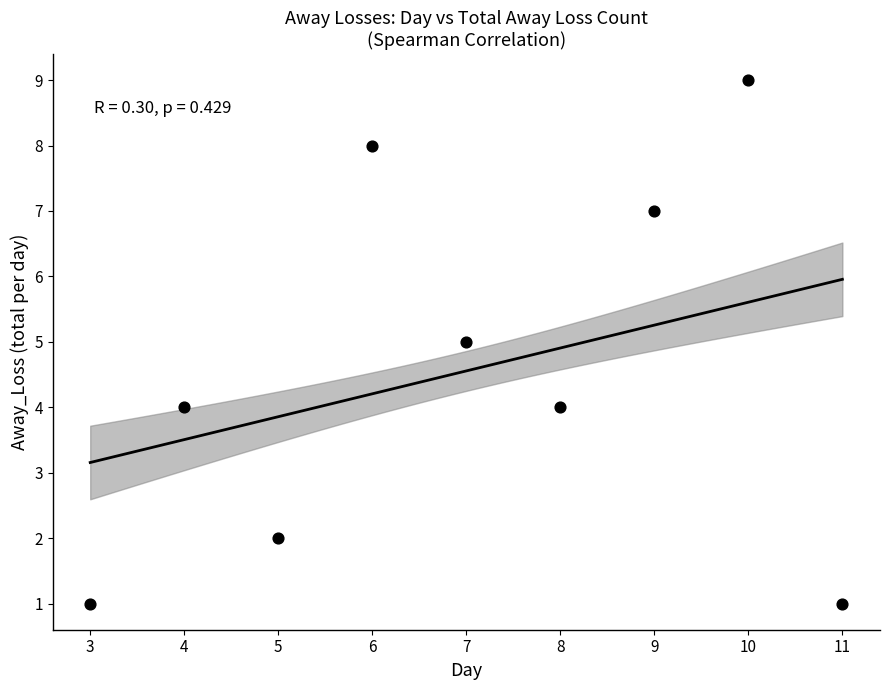

What is the range of X values (max minus min)?

8